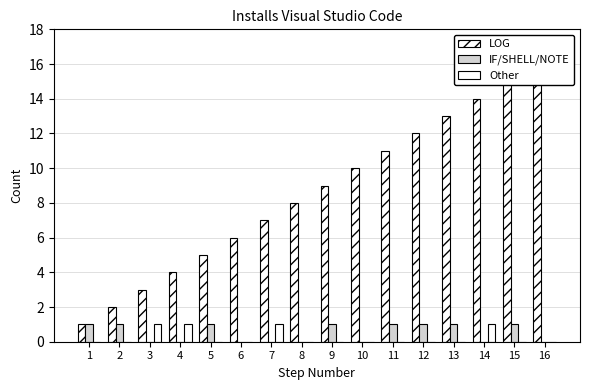

What is the spread (max minus min) of values at 9?

9